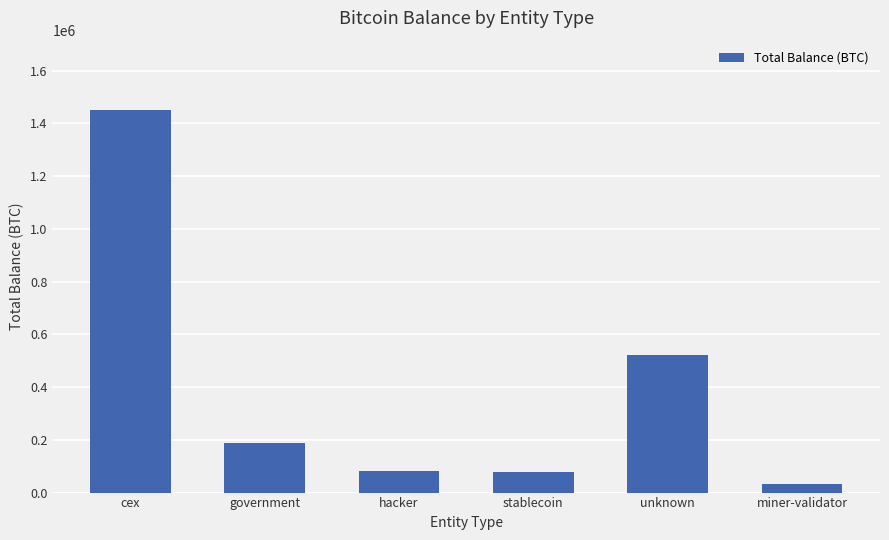

What value does the data have at stablecoin?

77446.6